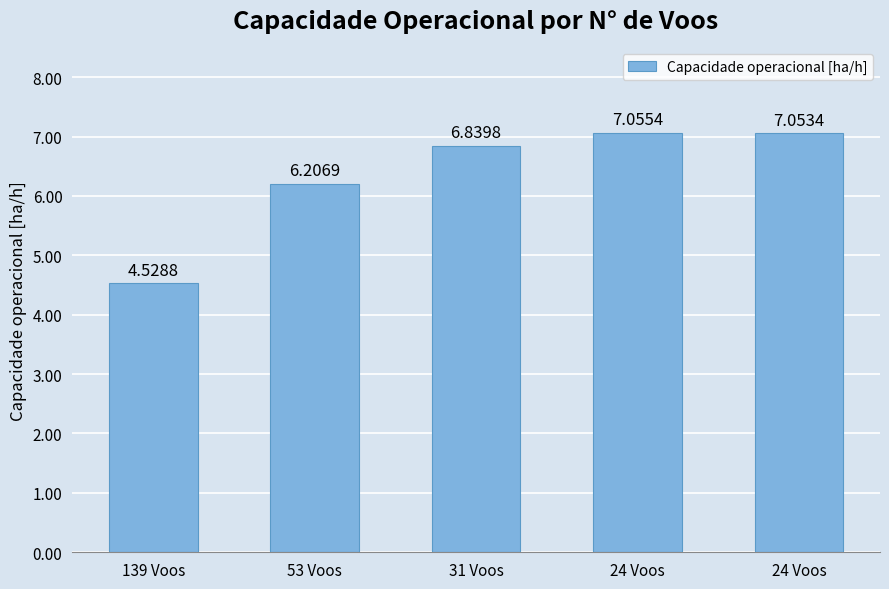

What is the smallest value displayed?

4.5